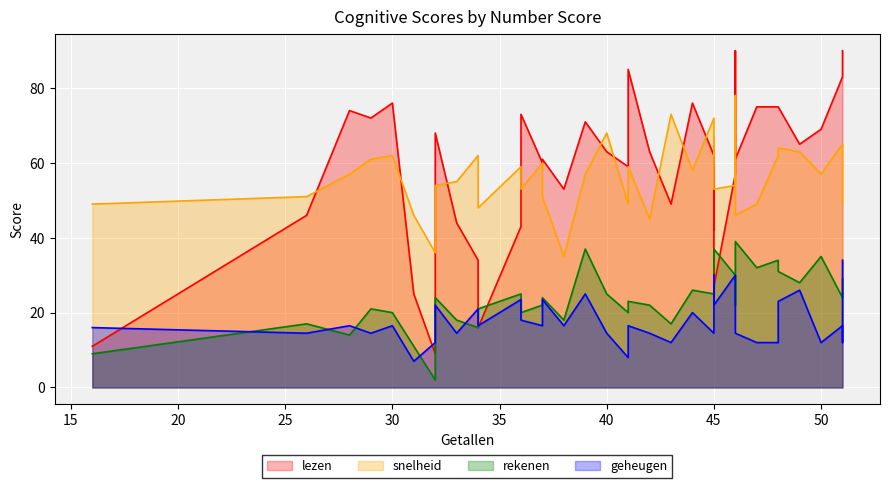

How many lines are shown in the chart?

4